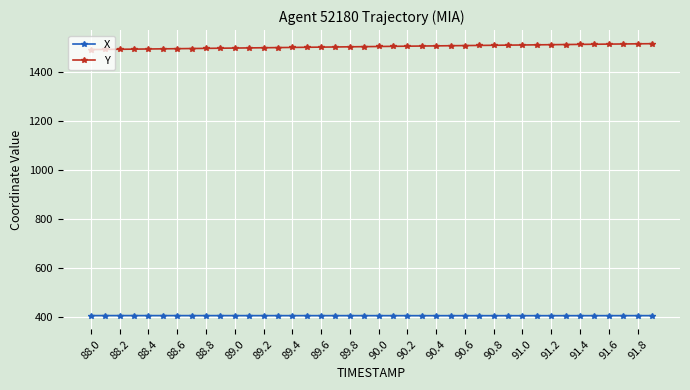

True or false: Y and X cross at least once.

False